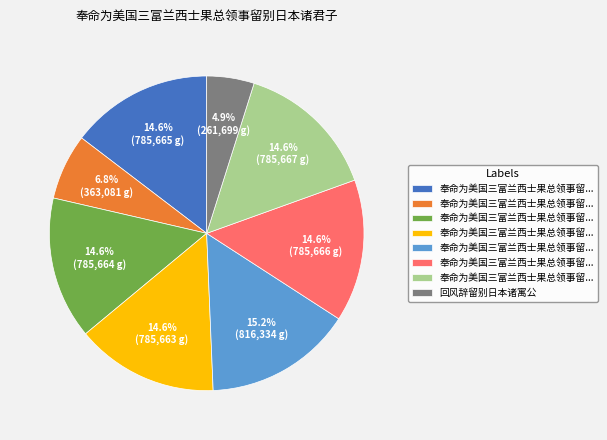

Is there any slice that represents more than half of the pie?

No